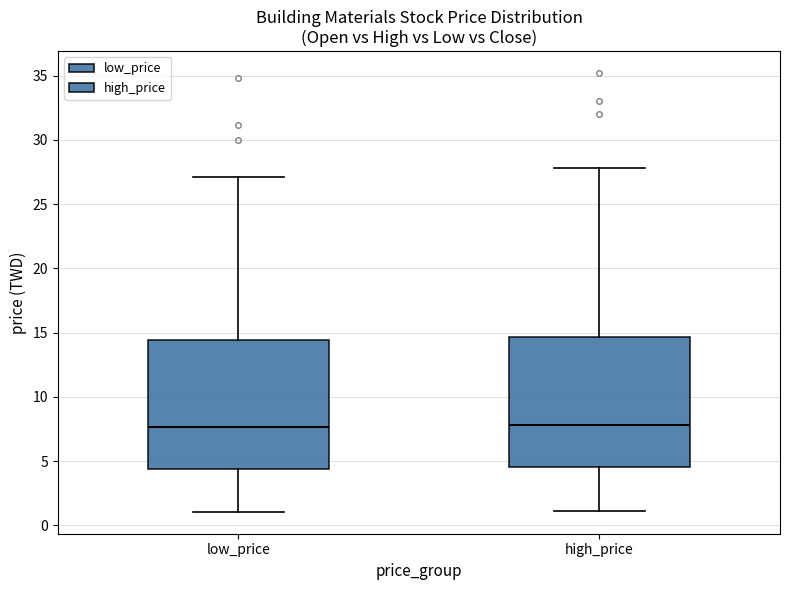

Reading left to right, transcribe this box plot: for each box, give where its median line is, the range the box spans, and where its two whiskers end, as read against the y-axis. The values are not printed on the chart, so give them approximately, as read against the axis.

low_price: median 7.5, box 4.5 to 14.5, whiskers 1.0 to 27.0
high_price: median 8.0, box 4.5 to 14.5, whiskers 1.0 to 28.0